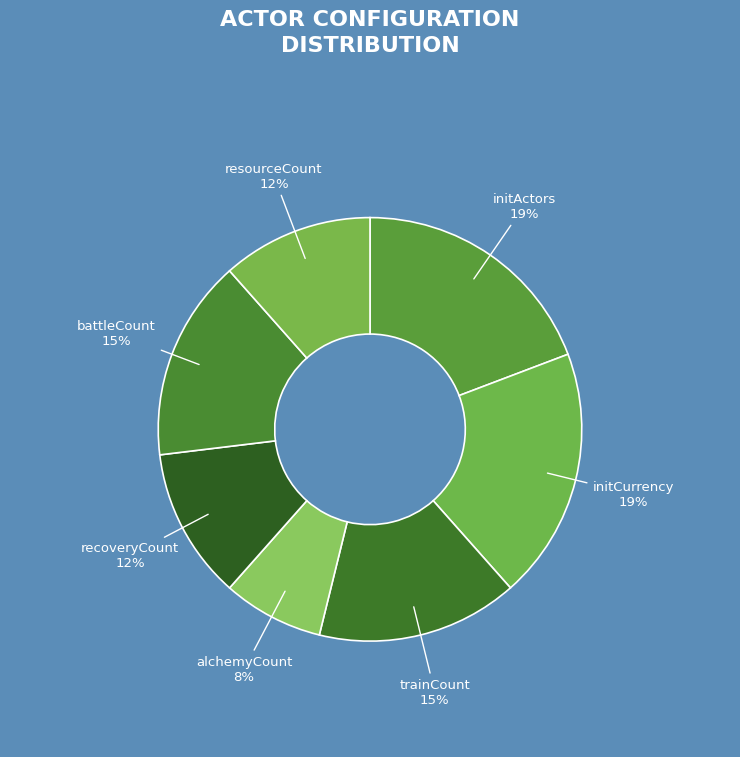

Combined, do initCurrency and recoveryCount account for over 50%?

No